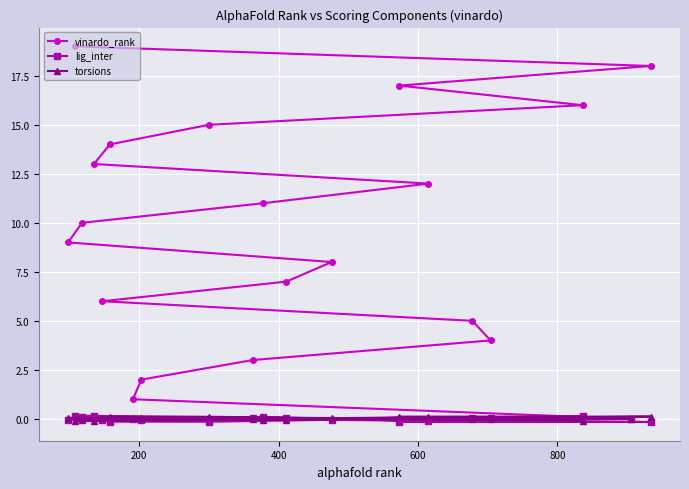

Which series has the largest range (max minus min)?

vinardo_rank